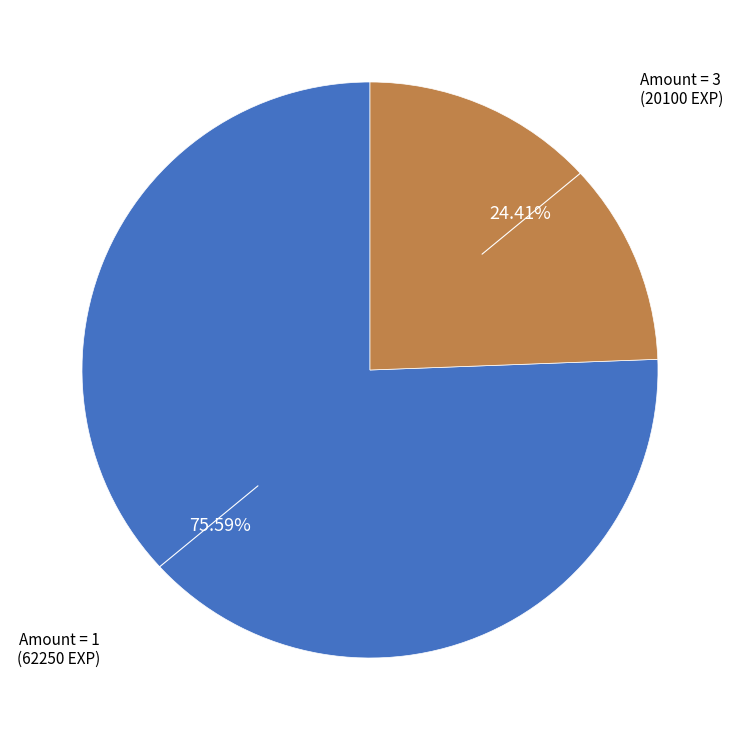

Does any single category account for the majority?

Yes